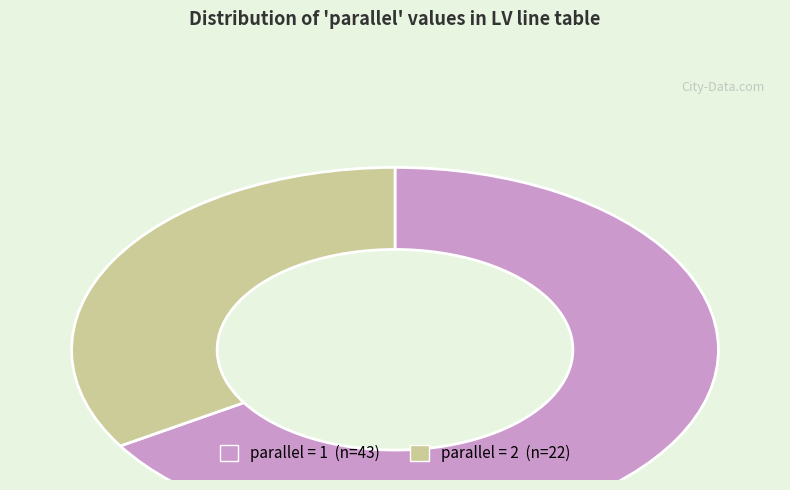

Does any single category account for the majority?

Yes